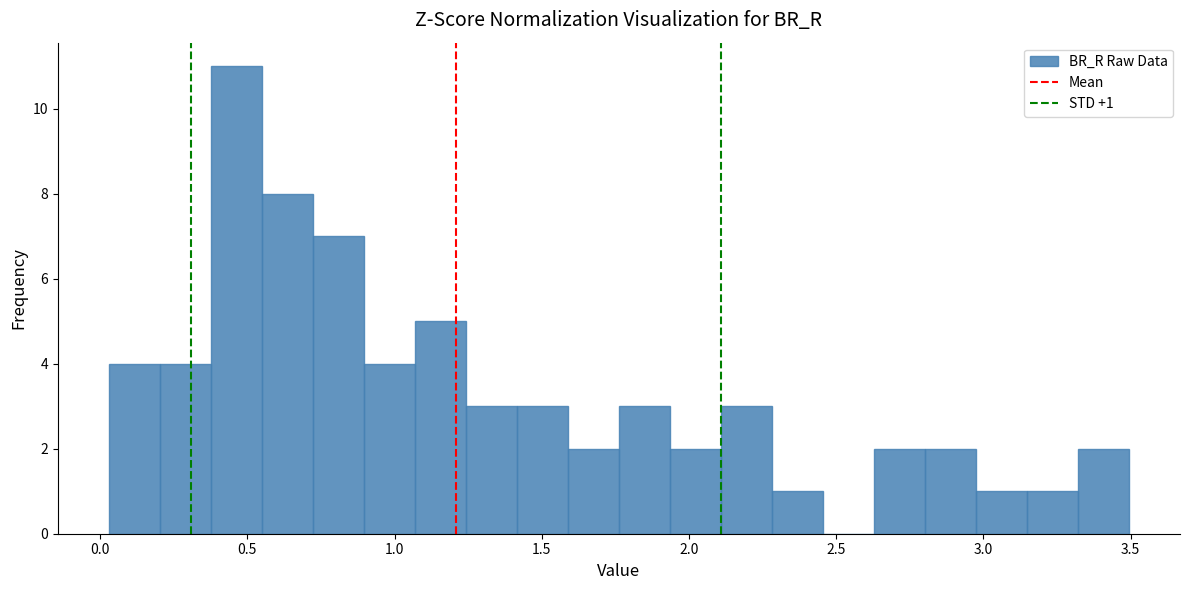

Read against the x-axis, roughly where is the centre of the tallest bar?

0.45